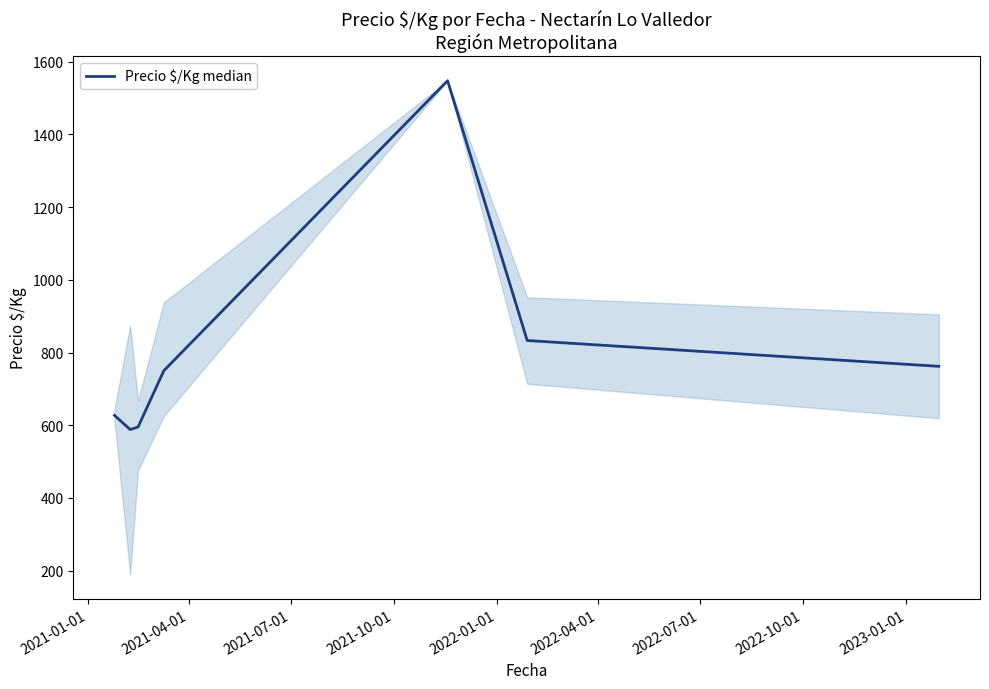

Reading left to right, transcribe all the data shown in this chart.

627	588	595	750	1548	833	762